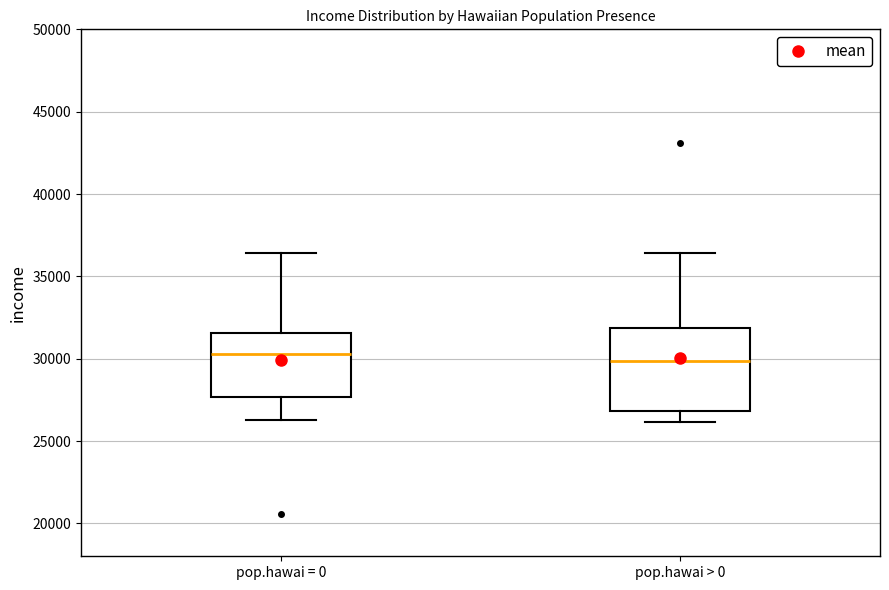

Where does the median line of the box for pop.hawai = 0 sit on the y-axis? The values are not printed on the chart, so give them approximately, as read against the axis.

30500